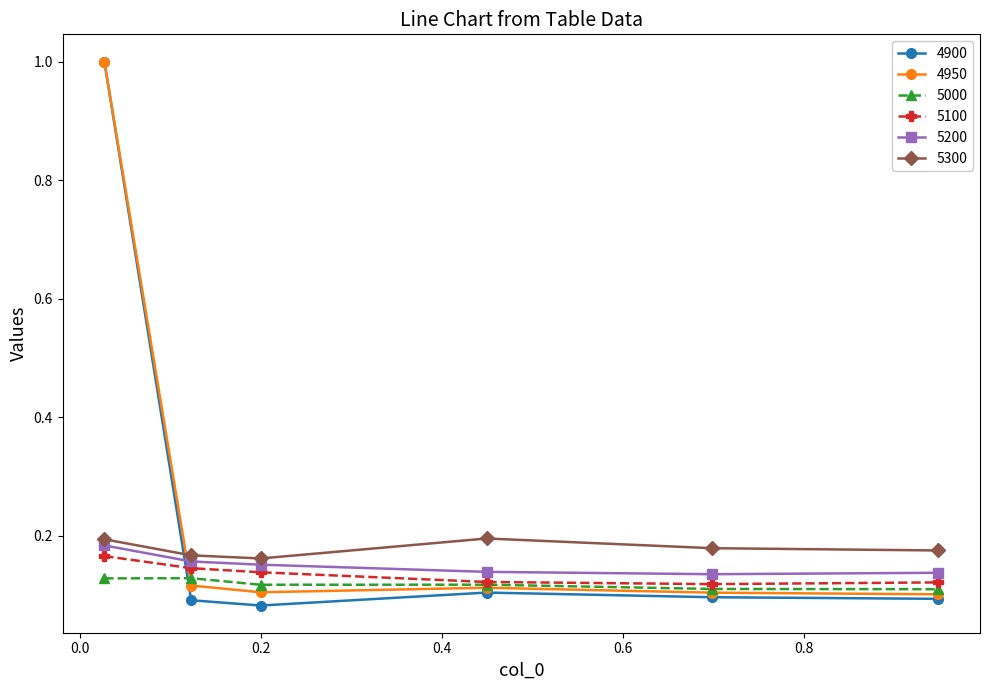

What is the maximum value shown in the chart?

1.0